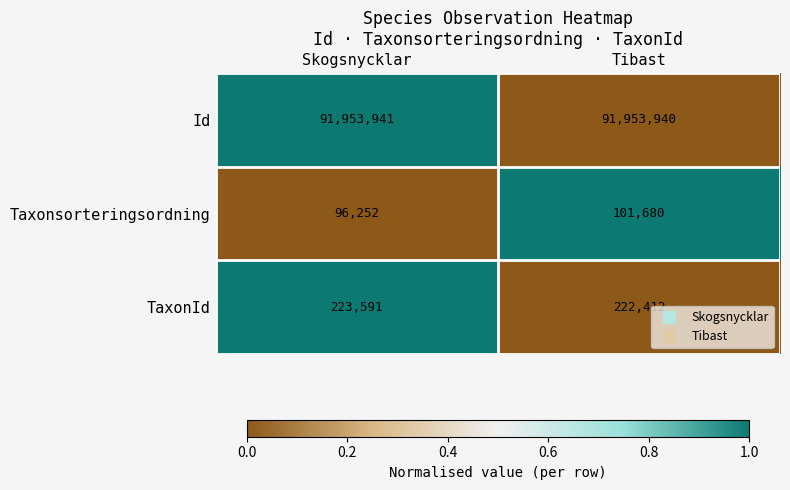

Rank the series by their maximum value, from highest to lowest.

Id, TaxonId, Taxonsorteringsordning